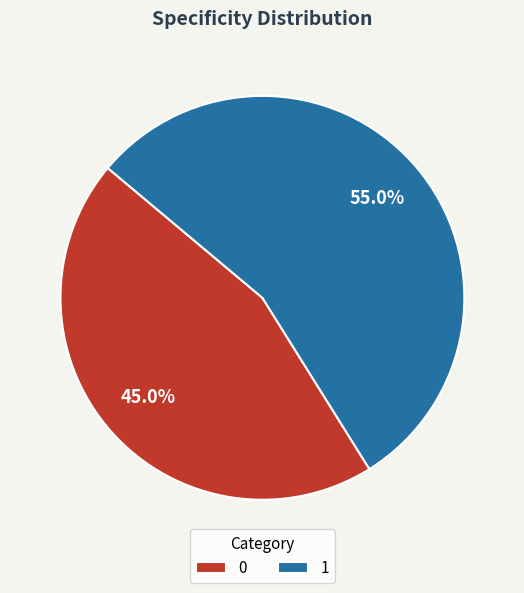

Combined, what portion of the pie is 1 and 0?

100.0%